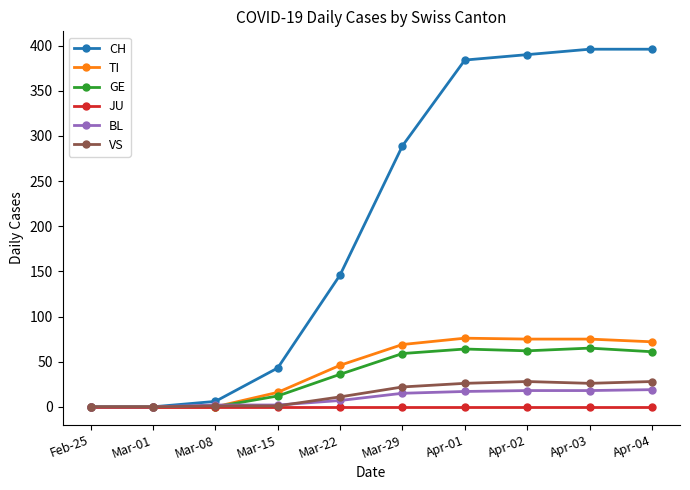

What is the greatest value displayed?

396